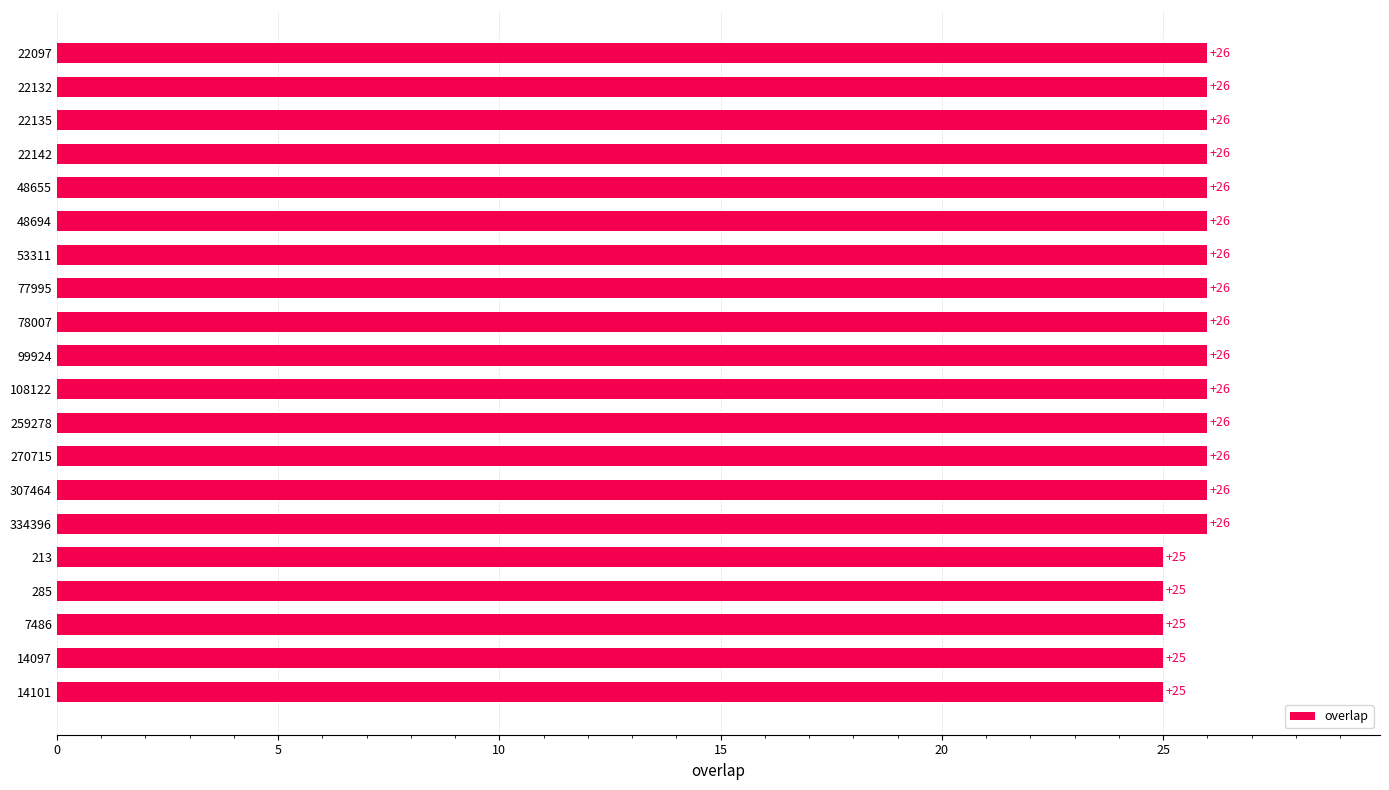

What is the value of the 18th bar from the top?

25